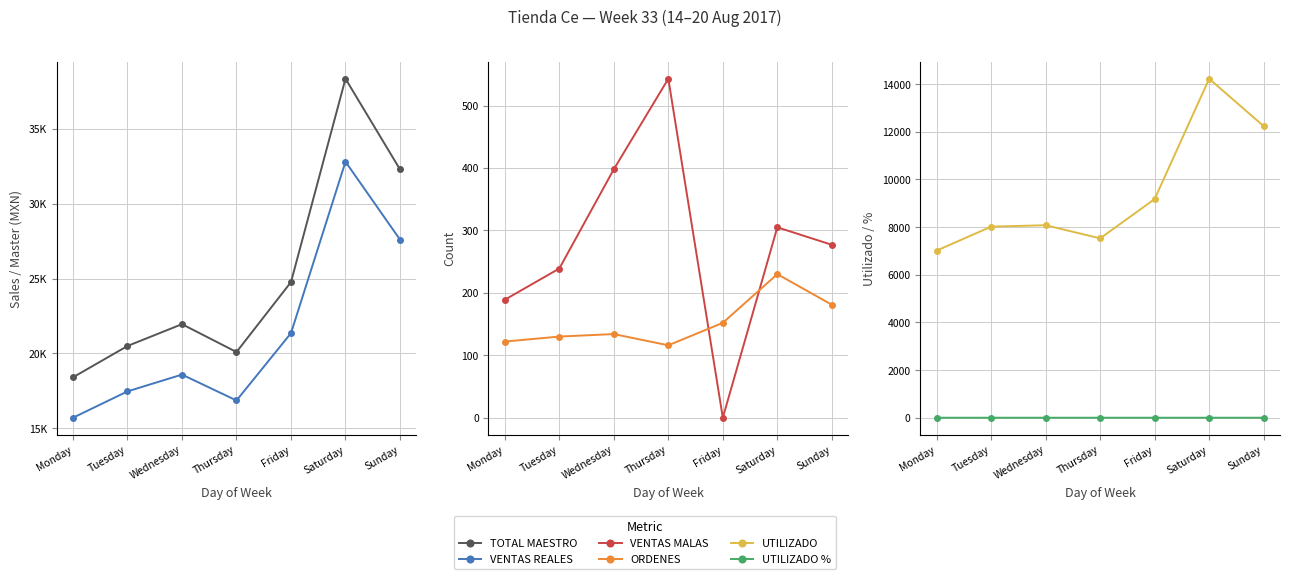

Which label corresponds to the largest value in the chart?

Saturday